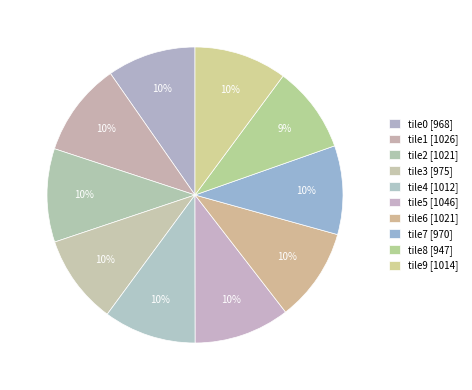

To the nearest percent, what is the combined percentage of tile2 and tile7?

20%